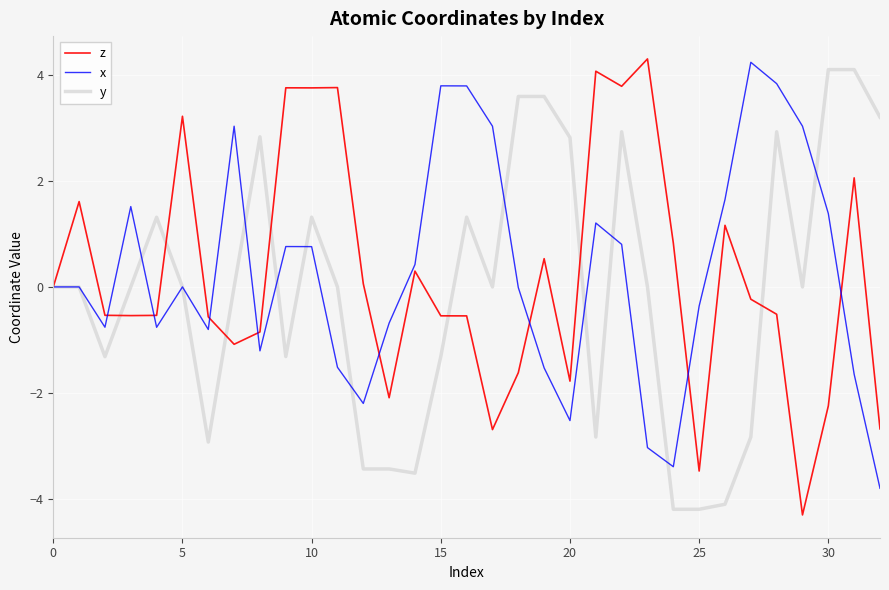

What is the lowest value of the z series?

-4.3